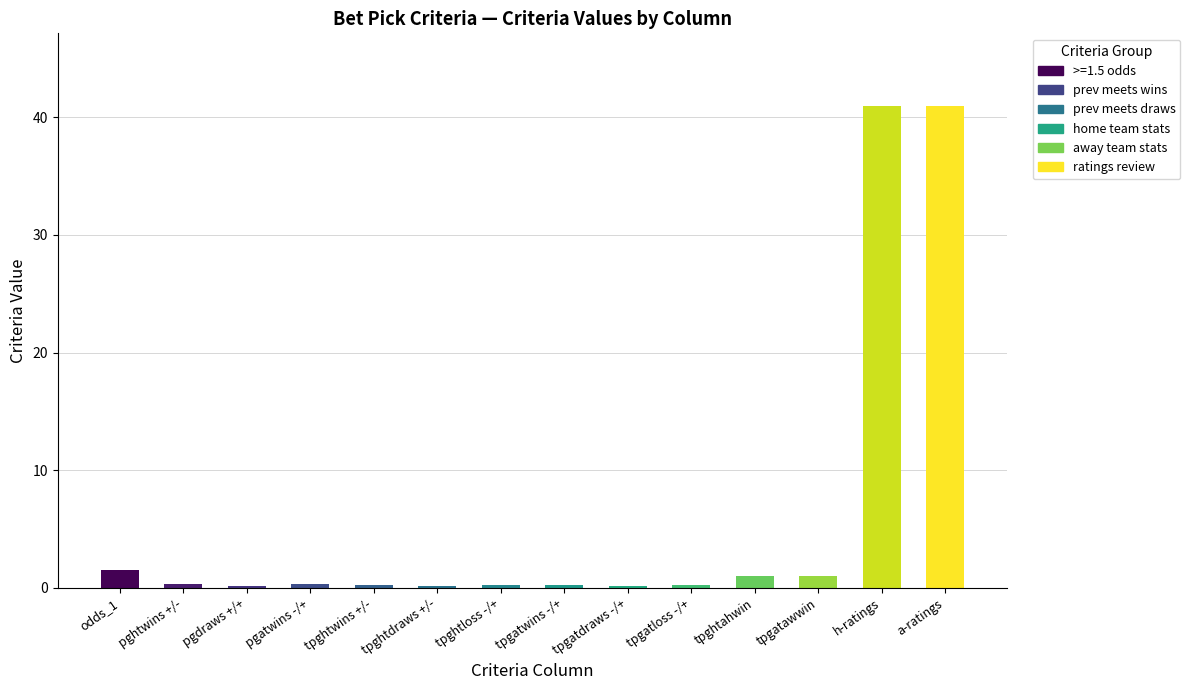

True or false: the data shows 71.0 at a-ratings.

False